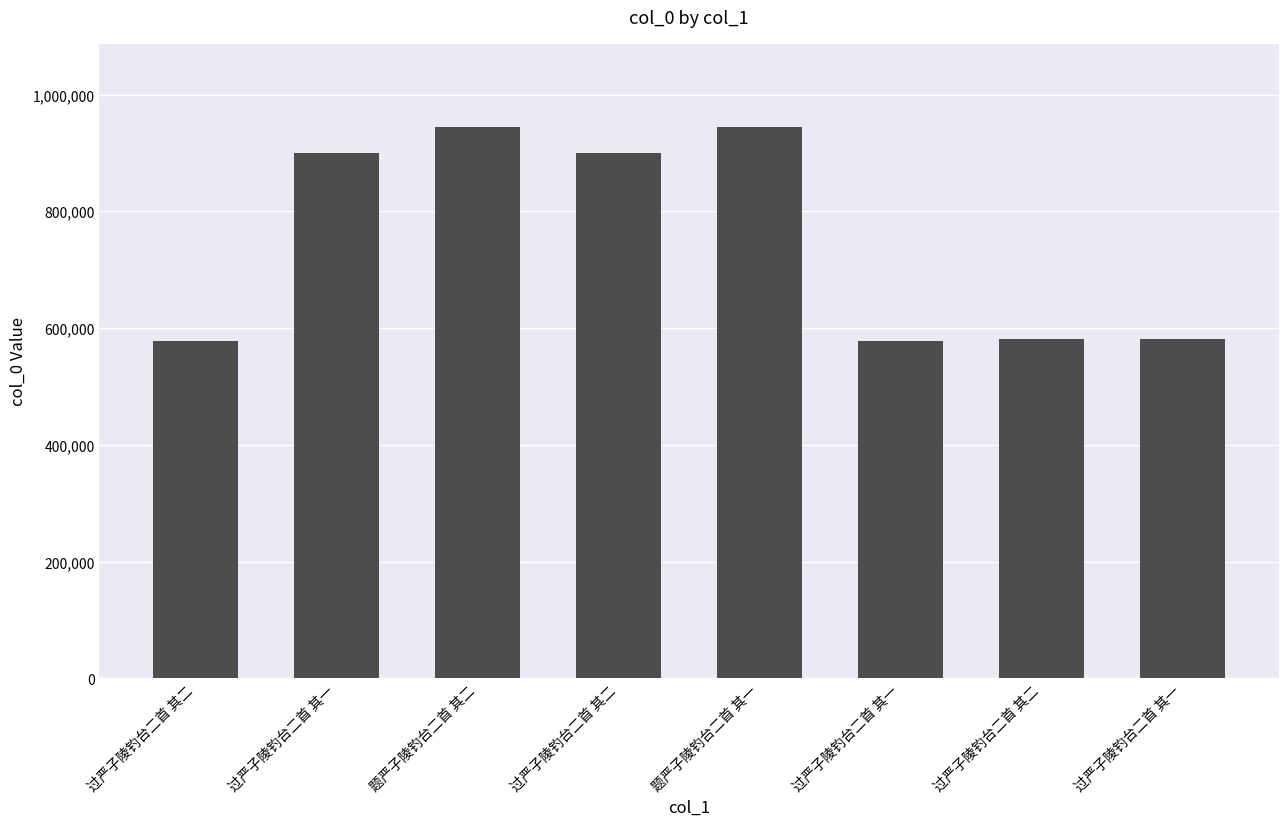

Reading left to right, transcribe all the data shown in this chart.

过严子陵钓台二首 其二=578242	过严子陵钓台二首 其一=900675	题严子陵钓台二首 其二=944859	过严子陵钓台二首 其二=900674	题严子陵钓台二首 其一=944860	过严子陵钓台二首 其一=578241	过严子陵钓台二首 其二=581795	过严子陵钓台二首 其一=581794